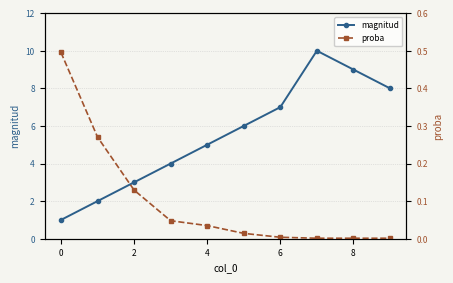

At which label is proba closest to 0?

7